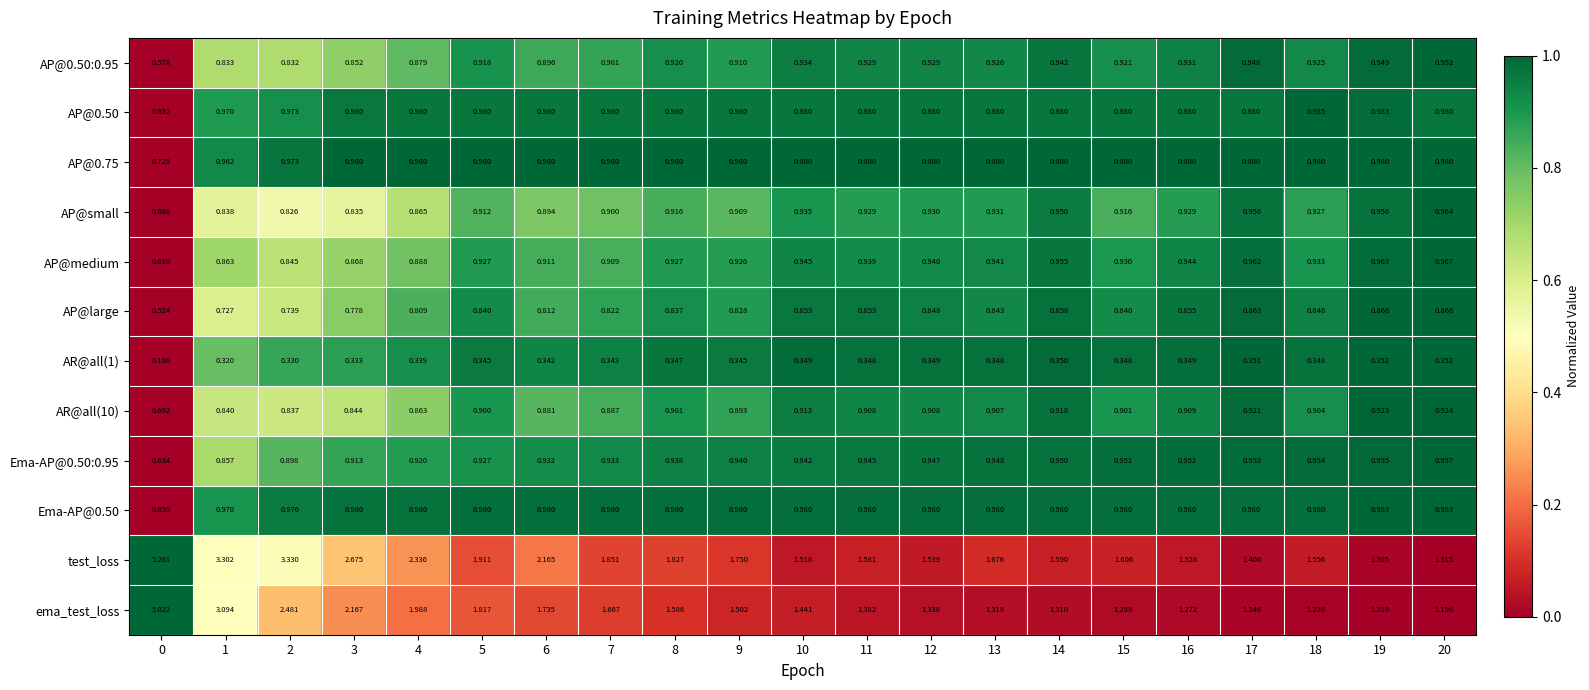

Which series has the largest total across all categories?

test_loss